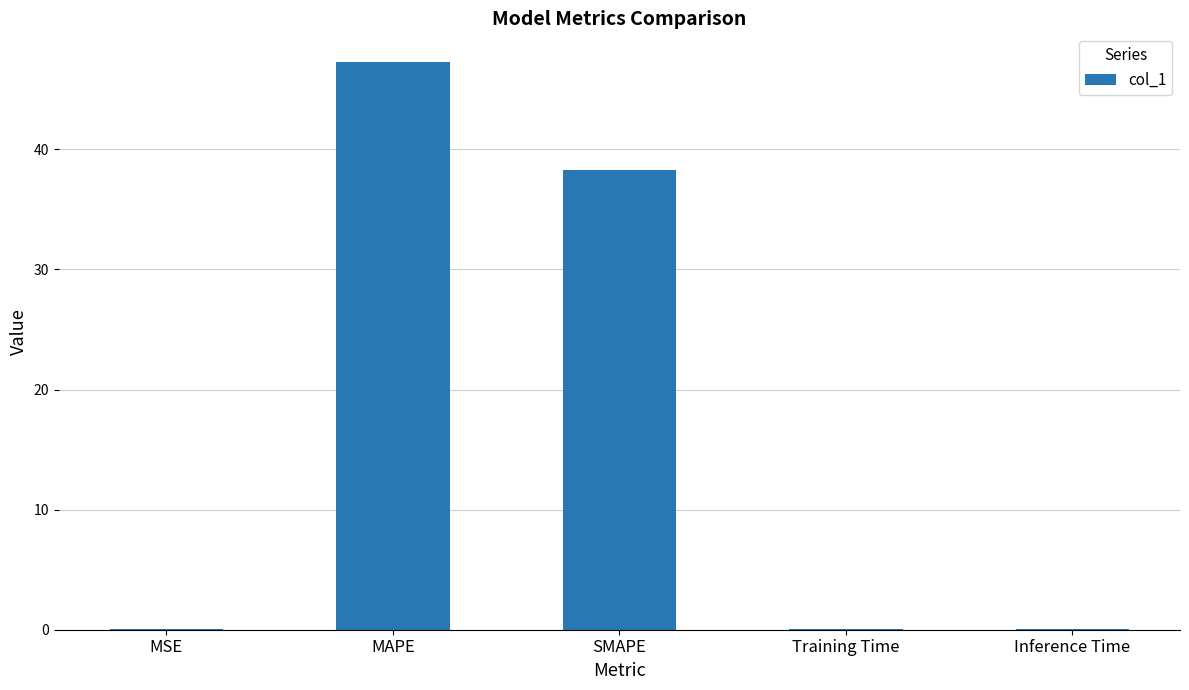

The chart shows a value of 47.3 at MAPE. True or false?

True